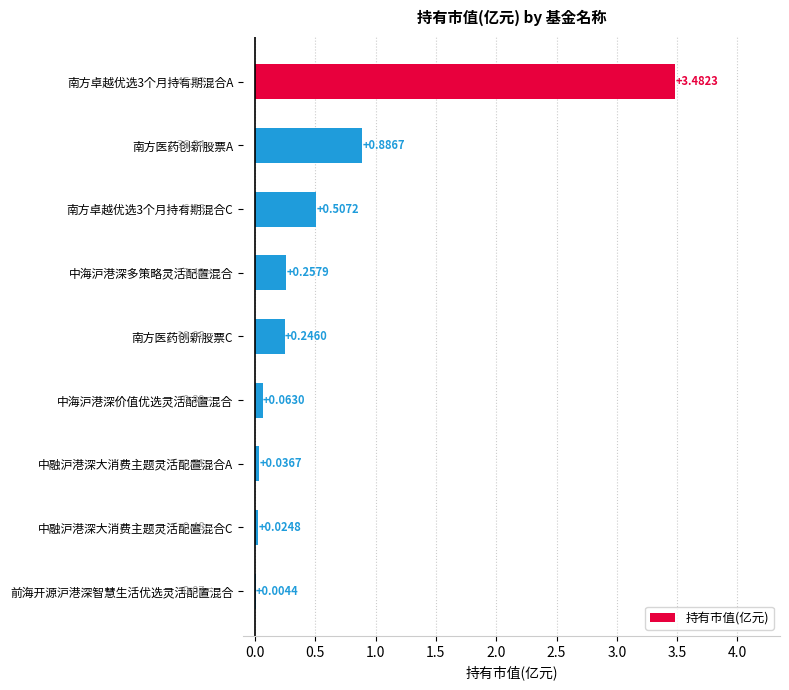

What is the sum of all values?

5.5